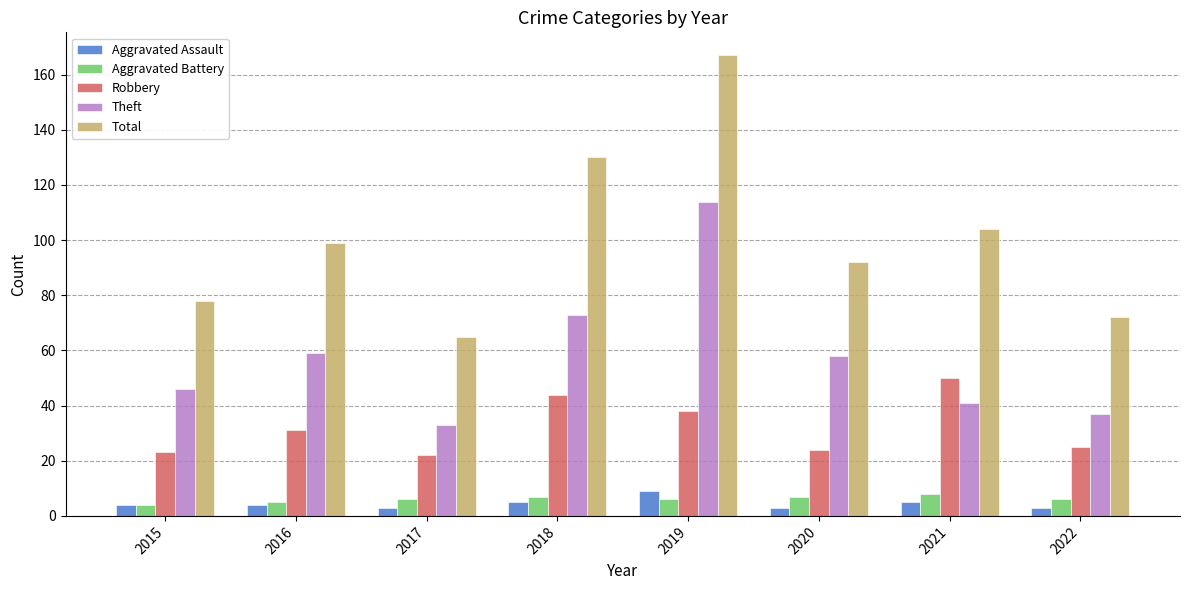

Is the value of Aggravated Assault at 2016 greater than the value of Robbery at 2017?

No